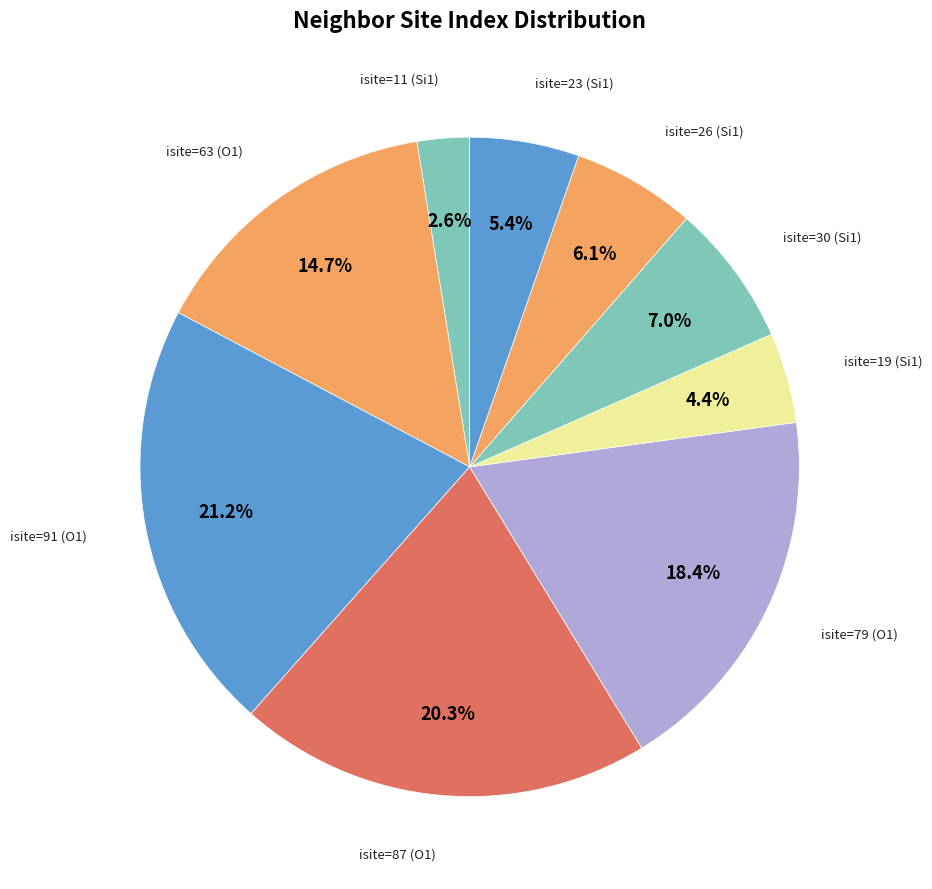

Between isite=91 (O1) and isite=26 (Si1), which is larger?

isite=91 (O1)